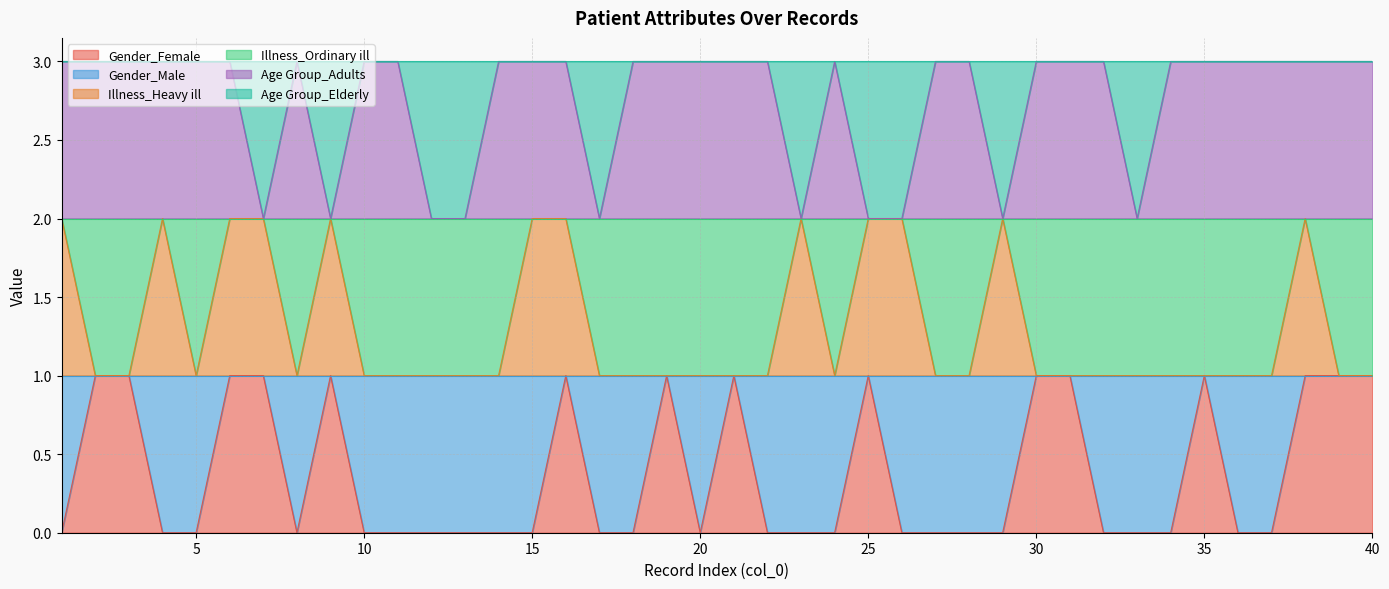

True or false: Gender_Female and Age Group_Adults cross at least once.

False